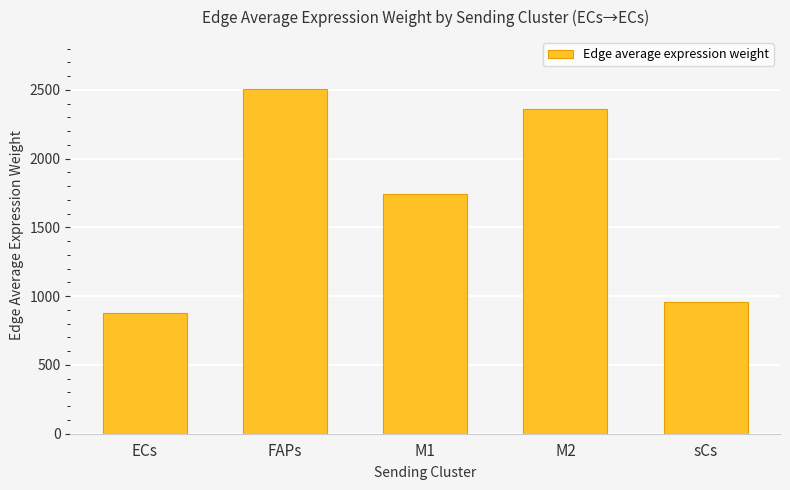

Rank the categories by value from lowest to highest.

ECs, sCs, M1, M2, FAPs